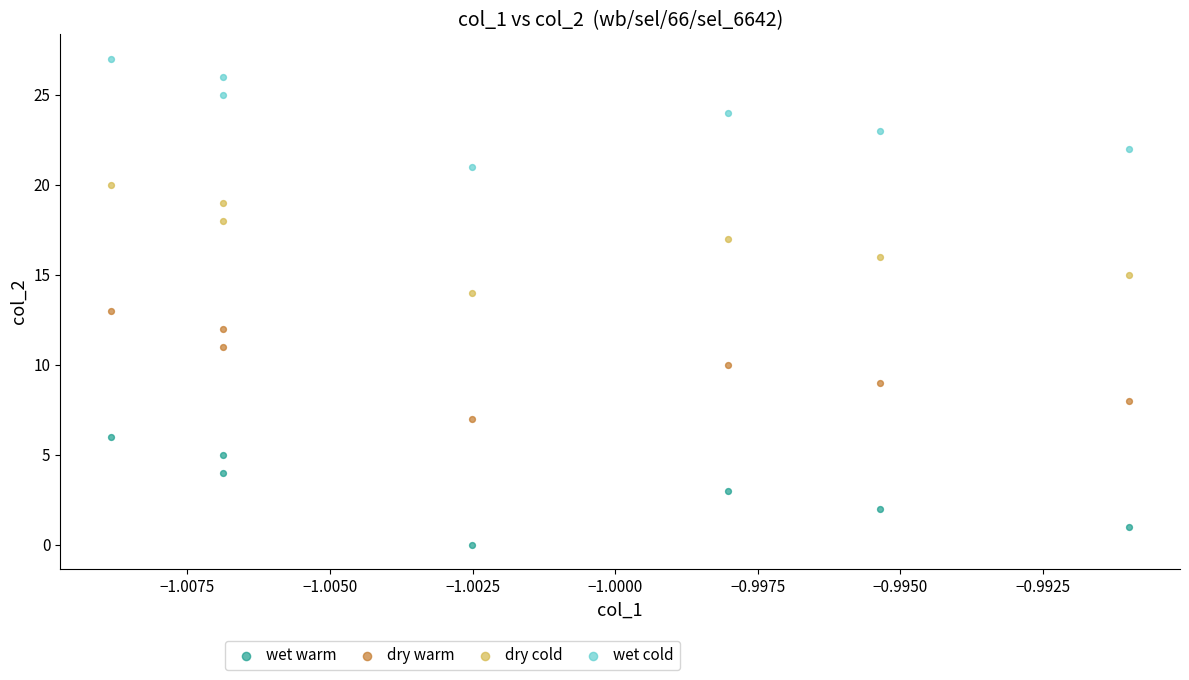

Across all data points, what is the range of Y values (max minus min)?

27